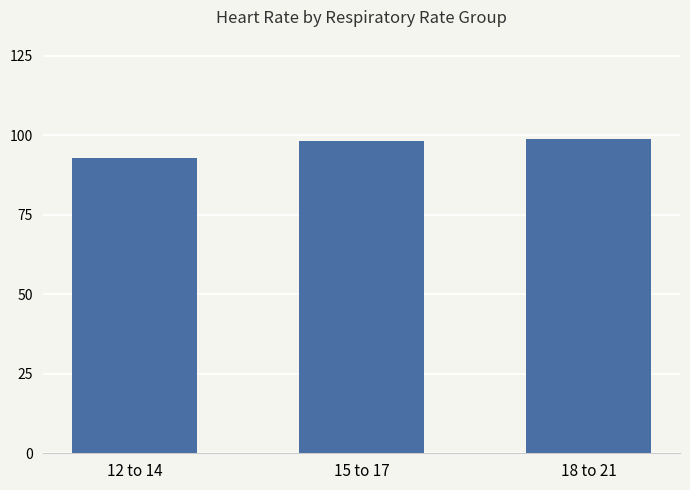

Reading left to right, transcribe all the data shown in this chart.

12 to 14=92.8	15 to 17=98.0	18 to 21=98.8